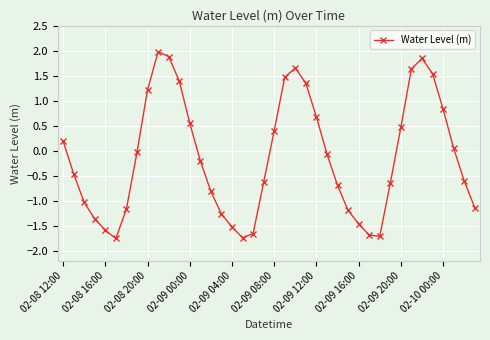

How many negative values are there?

23